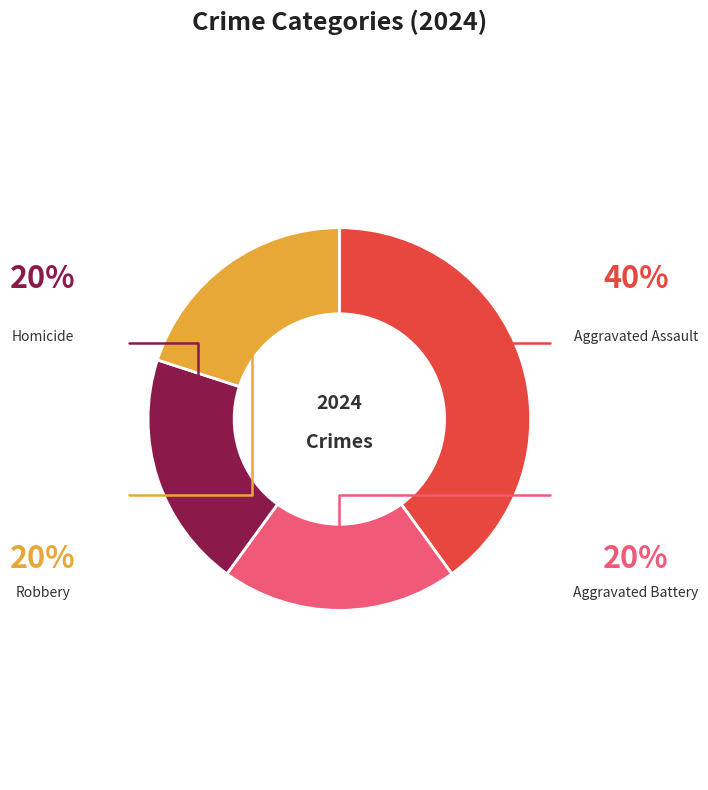

Does any single category account for the majority?

No